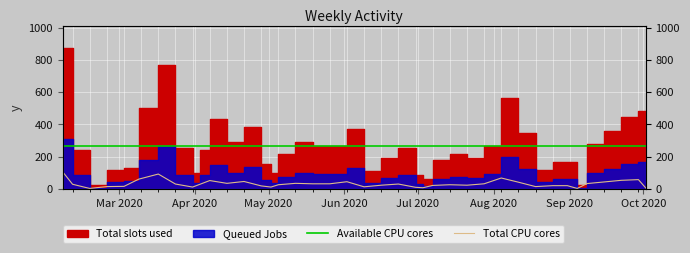

How many interior local peaks does the Total CPU cores series have?

9